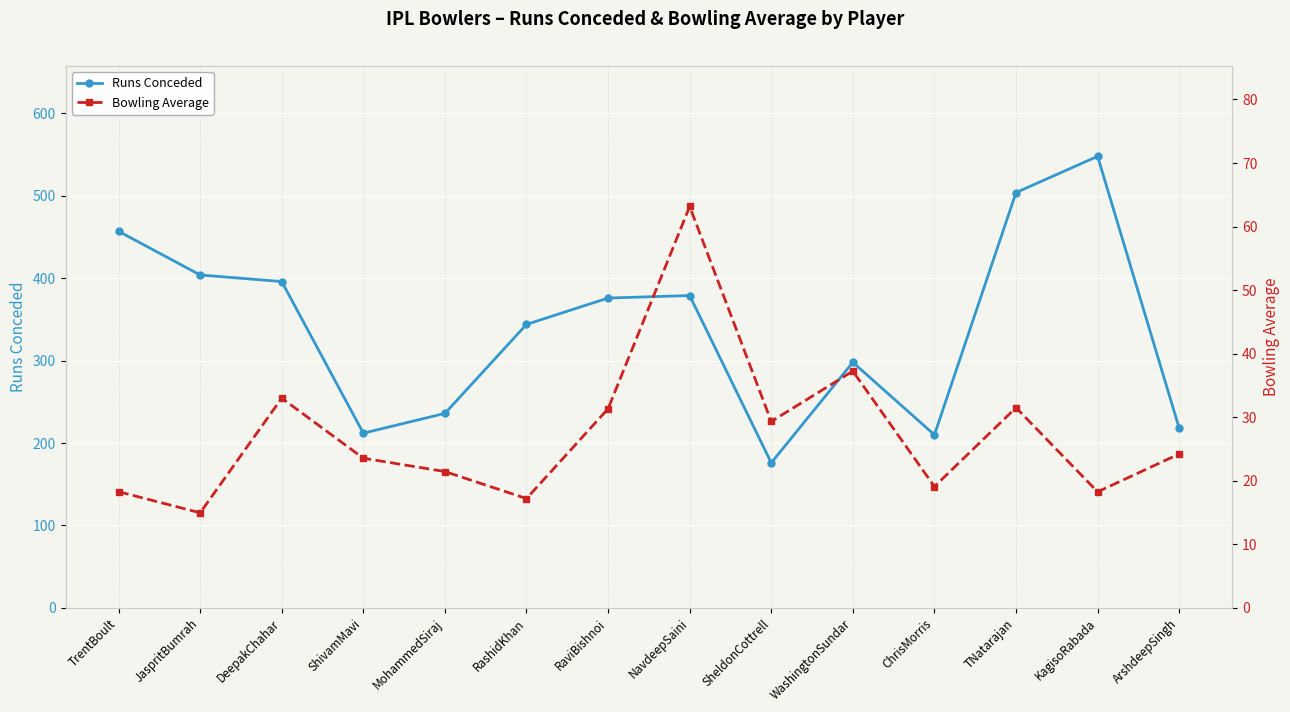

What is the difference between the maximum and second lowest values in the Runs Conceded series?

338